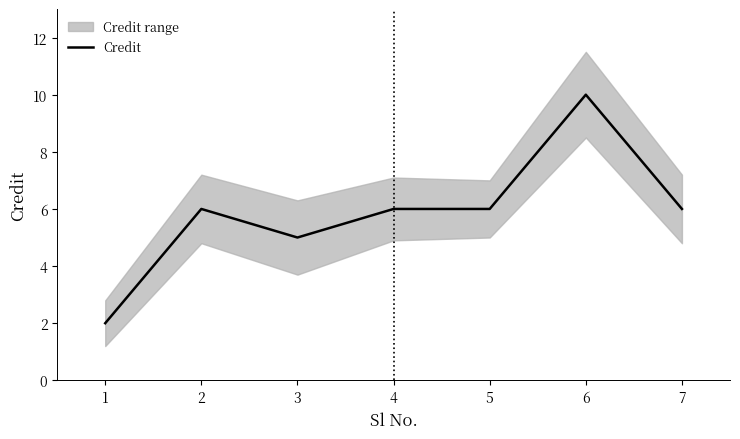

What is the sum of all values?

41